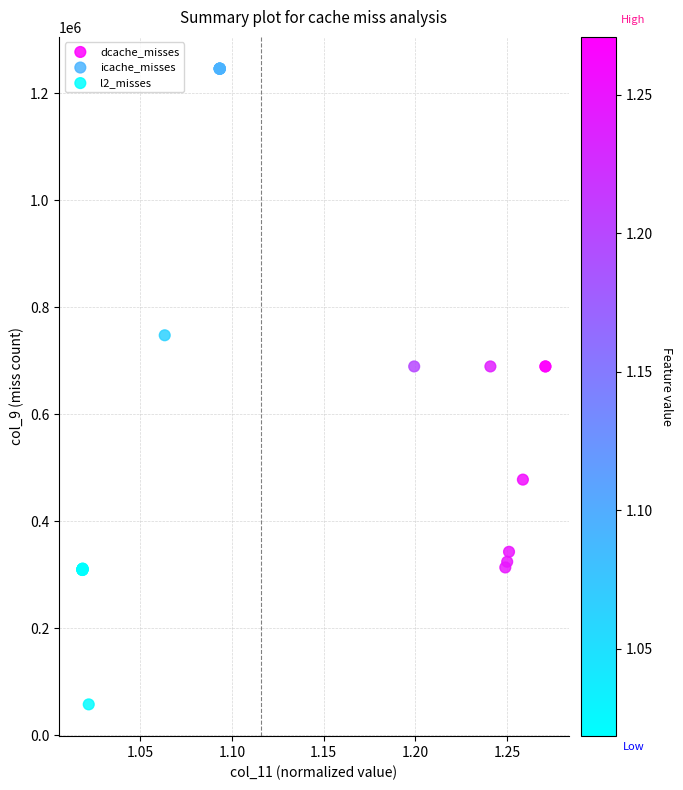

Which series contains the lowest Y value?

icache_misses